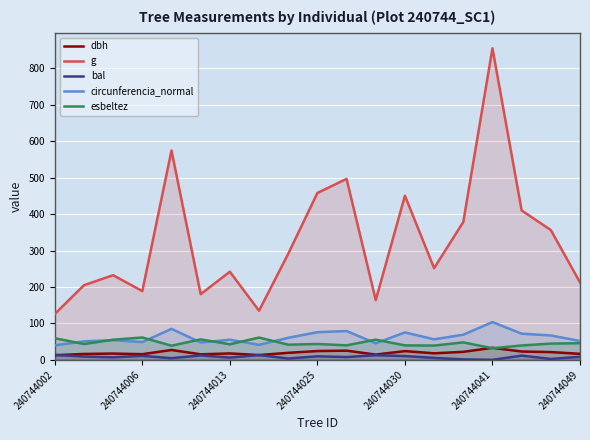

What are all the series names shown in the legend?

dbh, g, bal, circunferencia_normal, esbeltez